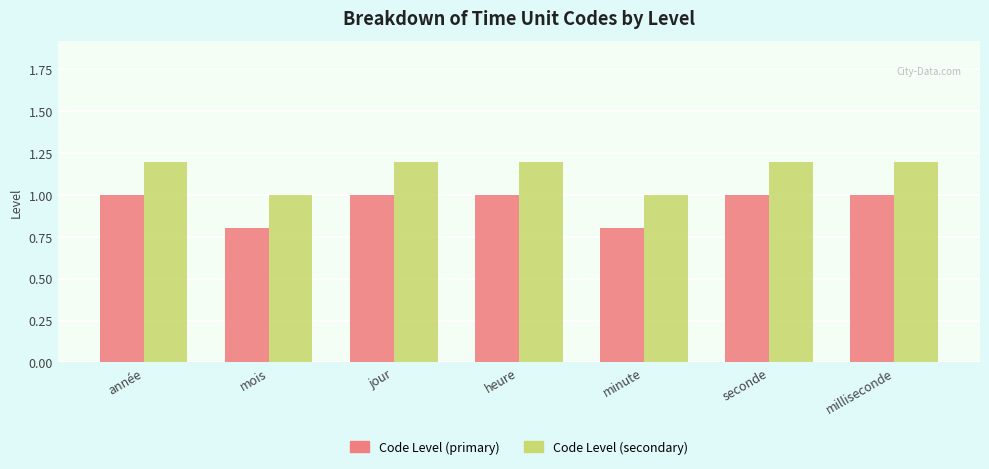

Reading left to right, extract all data points from this chart.

Code Level (primary): année=1.0	mois=0.8	jour=1.0	heure=1.0	minute=0.8	seconde=1.0	milliseconde=1.0
Code Level (secondary): année=1.2	mois=1.0	jour=1.2	heure=1.2	minute=1.0	seconde=1.2	milliseconde=1.2